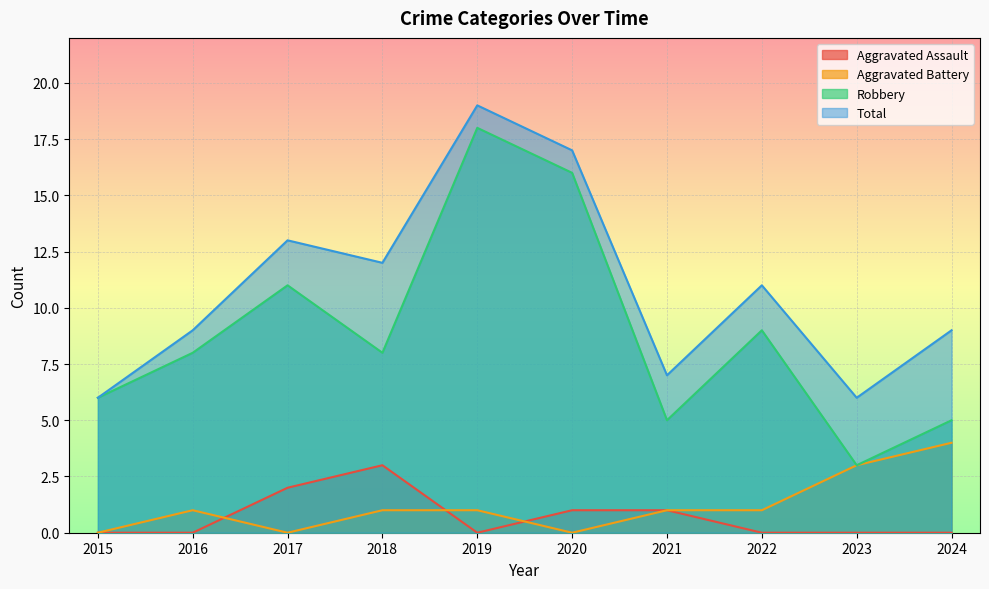

Which series changed the most between 2021 and 2023?

Aggravated Battery